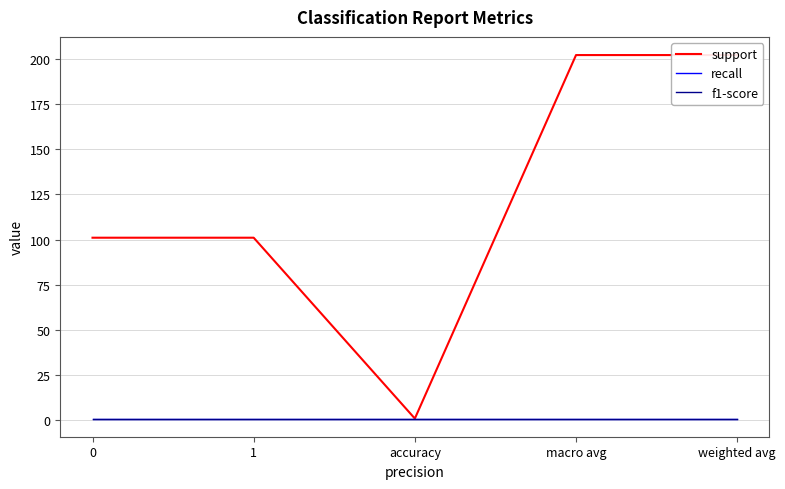

What is the total value across all series at macro avg?

204